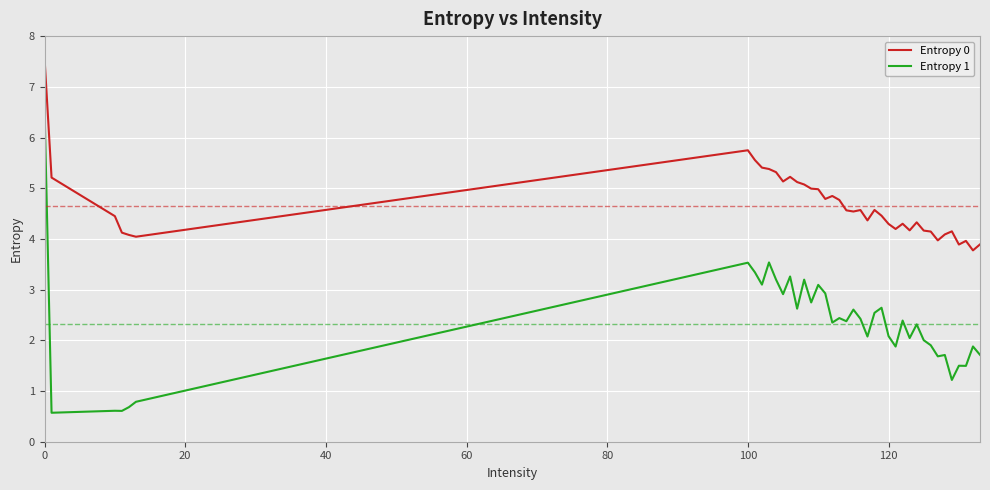

True or false: Entropy 0 and Entropy 1 cross at least once.

False